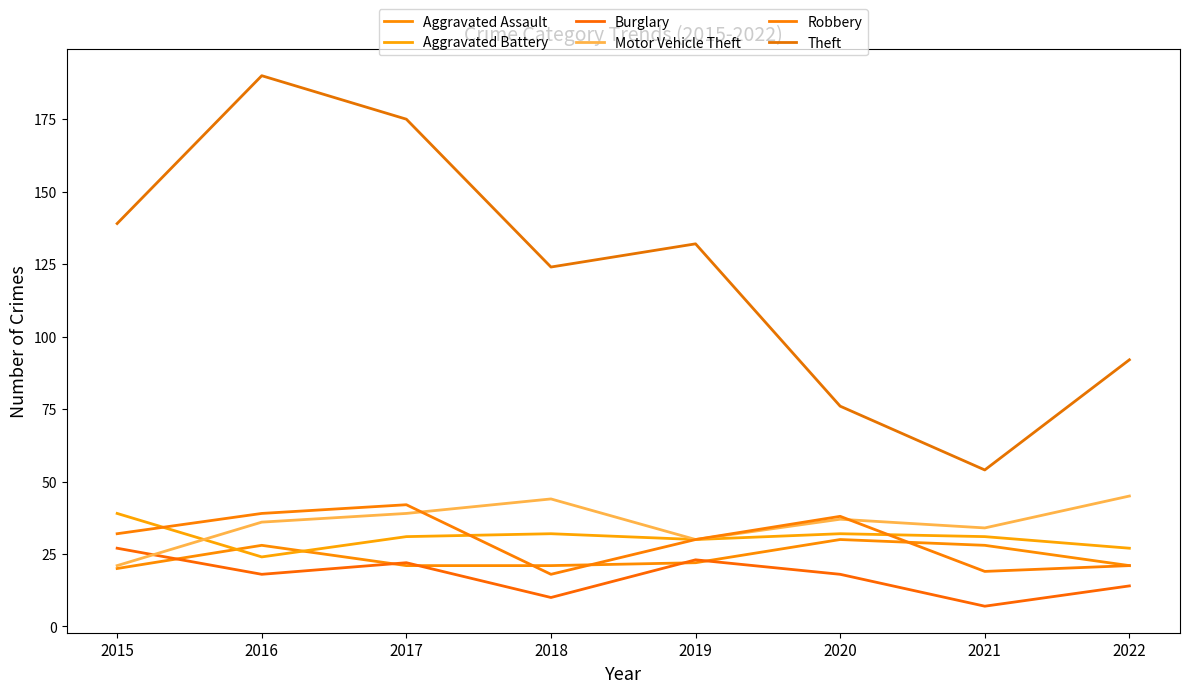

What is the highest value of the Theft series?

190